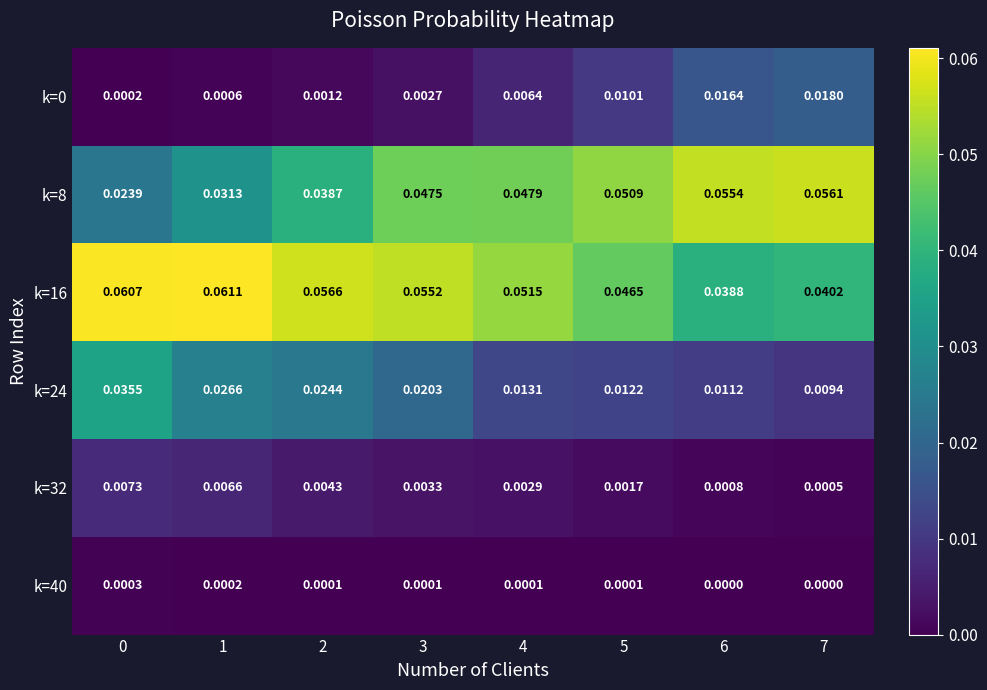

Is the value of k=16 at 6 greater than the value of k=8 at 2?

Yes